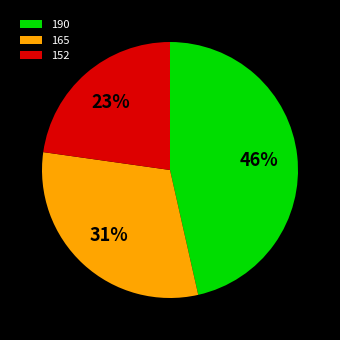

Do 190 and 165 together represent more than half of the pie?

Yes